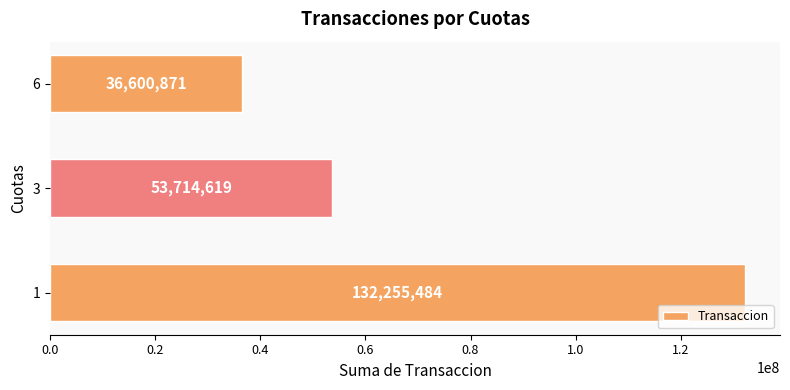

List the labels in order of value, smallest first.

6, 3, 1